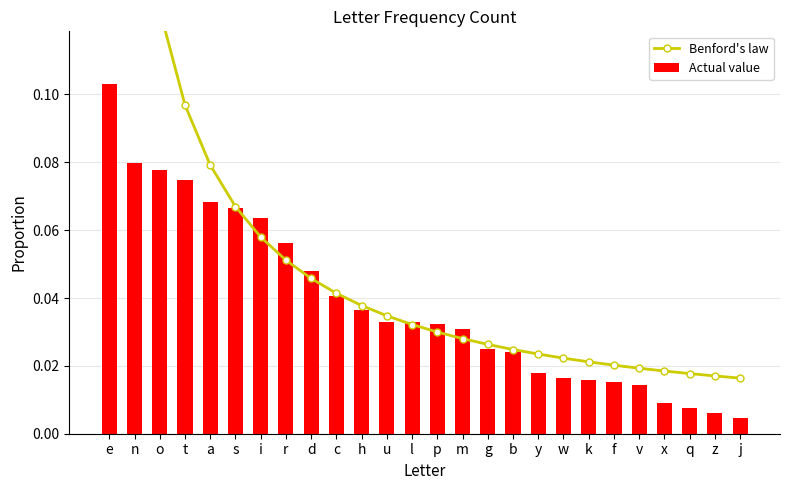

List the series in order of their peak value, highest first.

Benford's law, Actual value